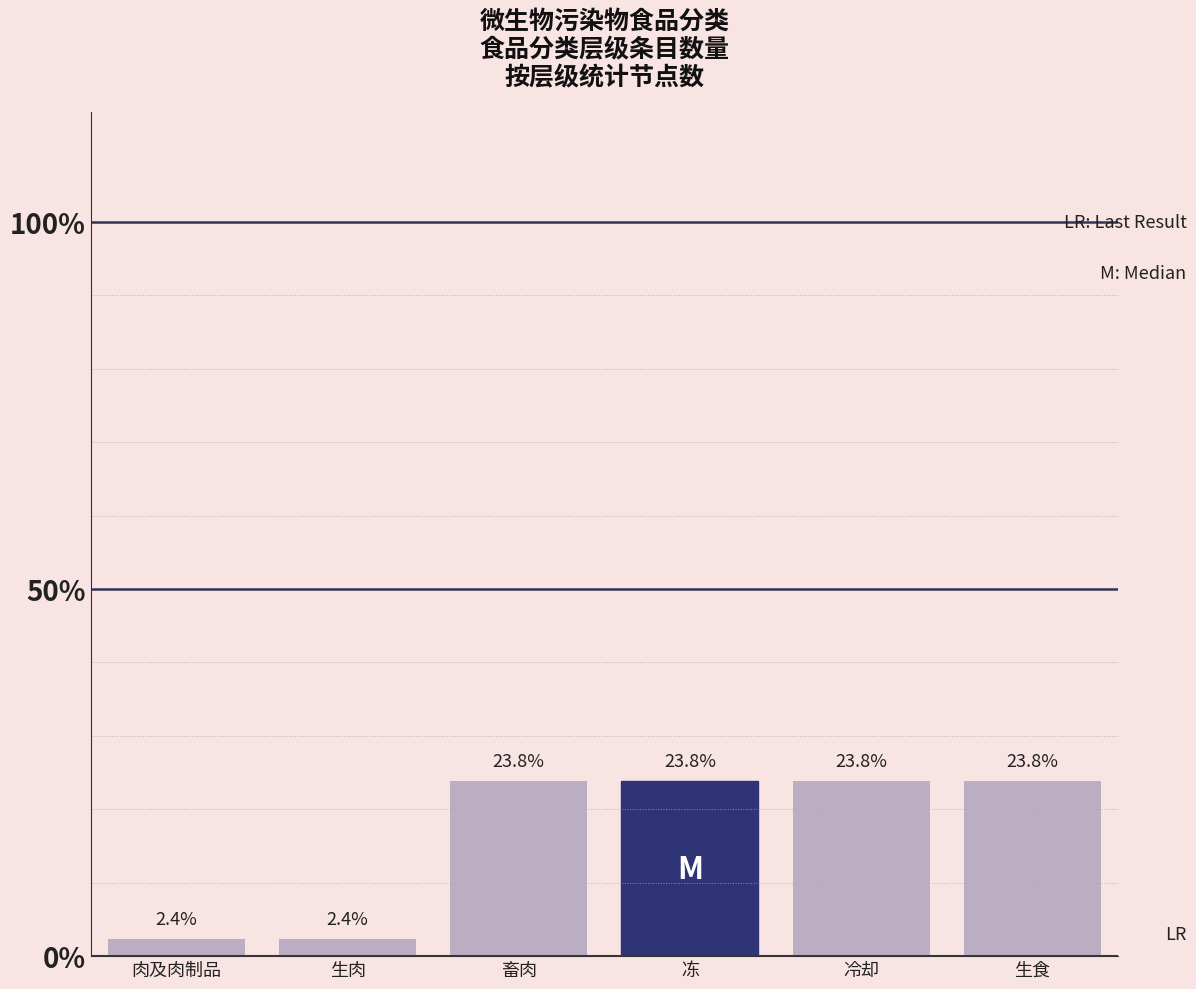

How many data points does each series have?

6